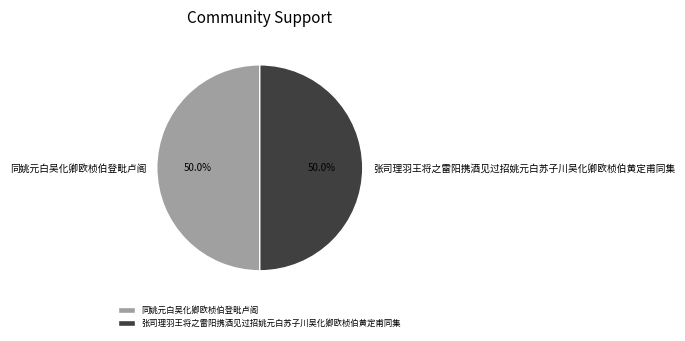

True or false: 张司理羽王将之雷阳携酒见过招姚元白苏子川吴化卿欧桢伯黄定甫同集 accounts for 50% of the total.

True